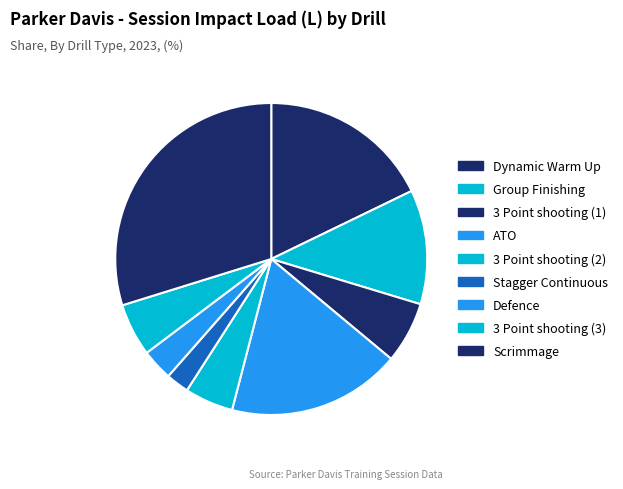

Is there any slice that represents more than half of the pie?

No